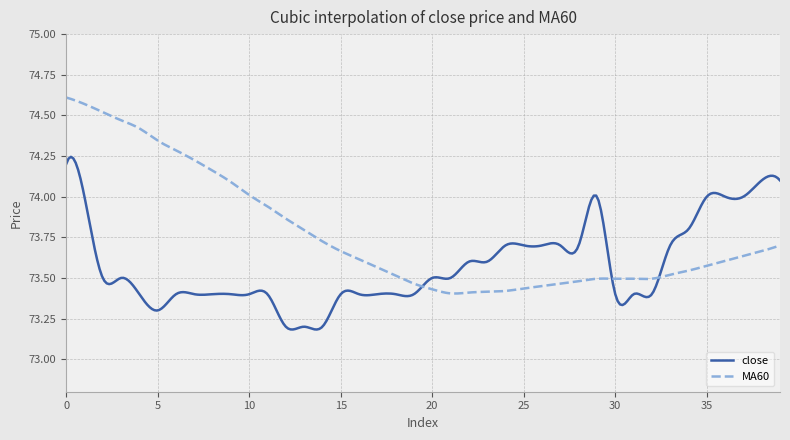

Which series has the largest range (max minus min)?

MA60